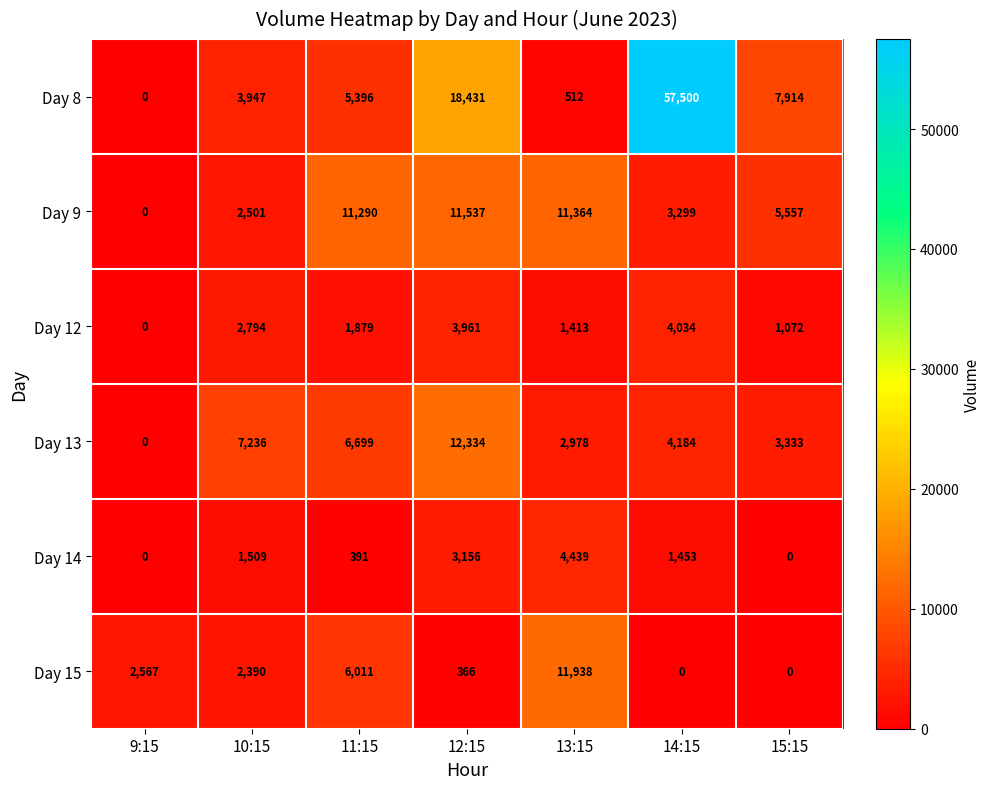

At which label is Day 14 closest to 2219?

10:15